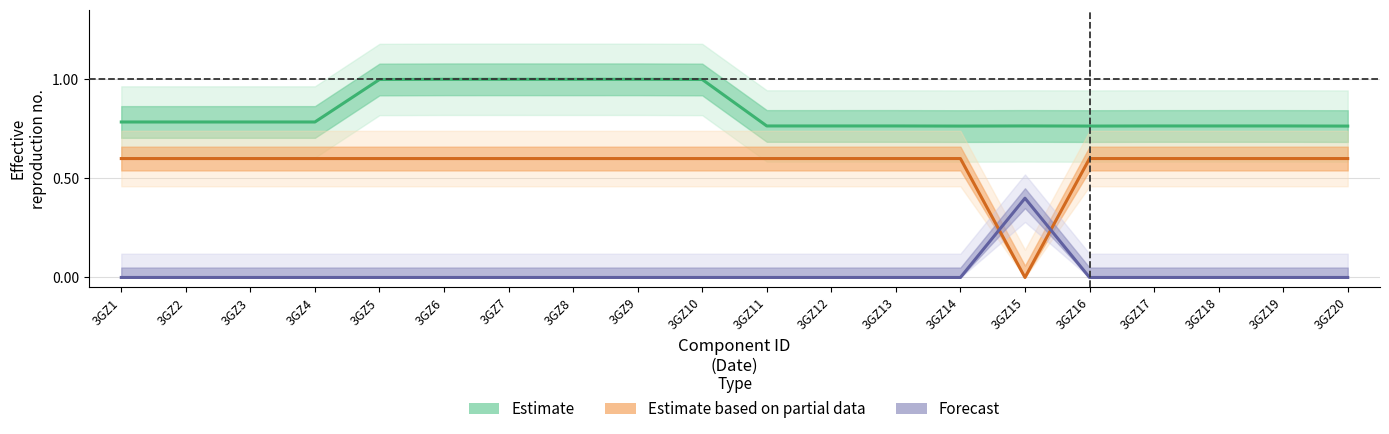

List the series in order of their peak value, lowest first.

Forecast, Estimate based on partial data, Estimate